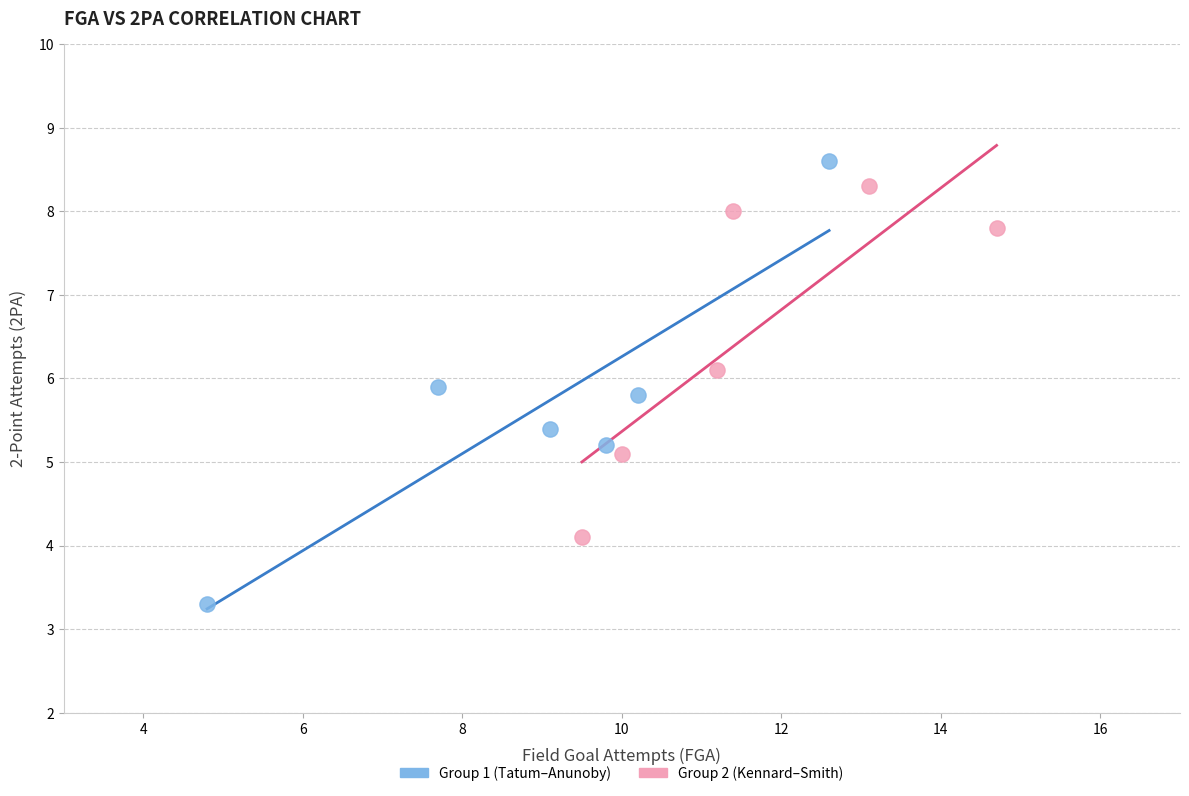

Which series has the widest spread of Y values?

Group 1 (Tatum–Anunoby)